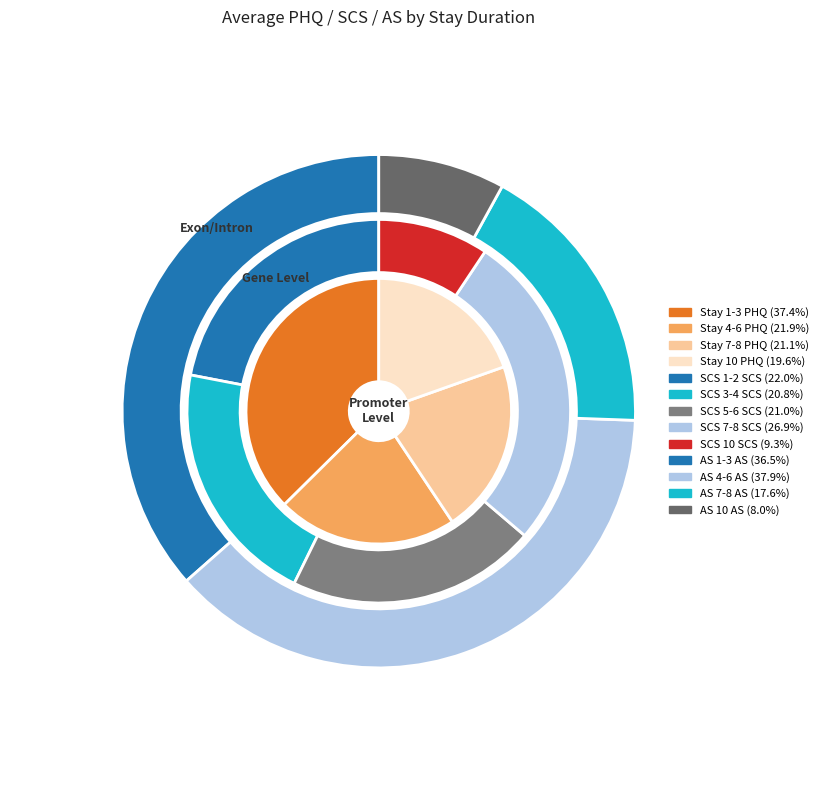

To the nearest percent, what is the difference between the values_phq and 4 slice percentages?

20%